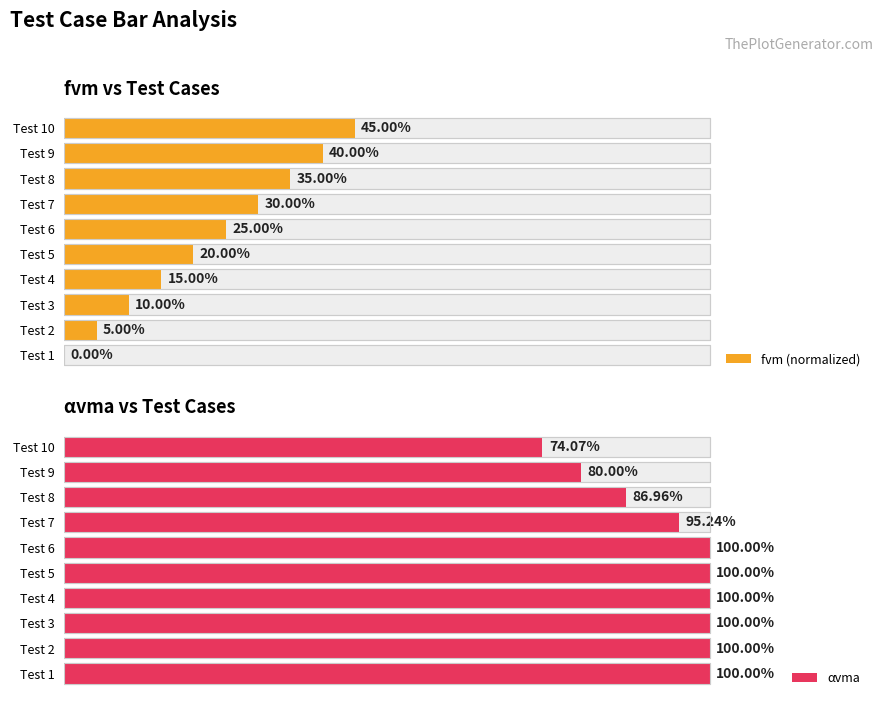

How many values in fvm (normalized) are above zero?

9